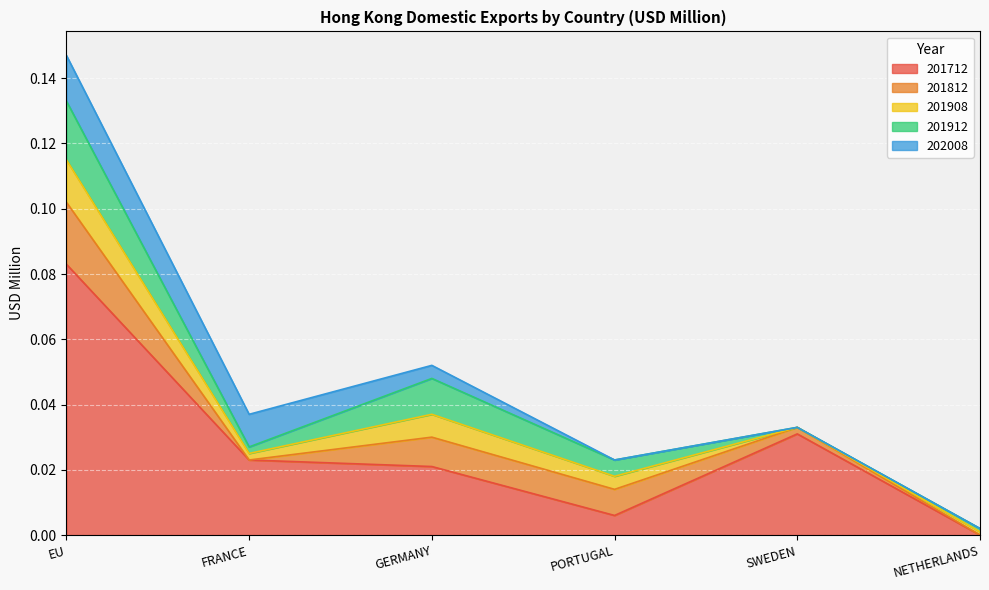

In 201712, how many points are lower than both neighbors (excluding endpoints)?

1